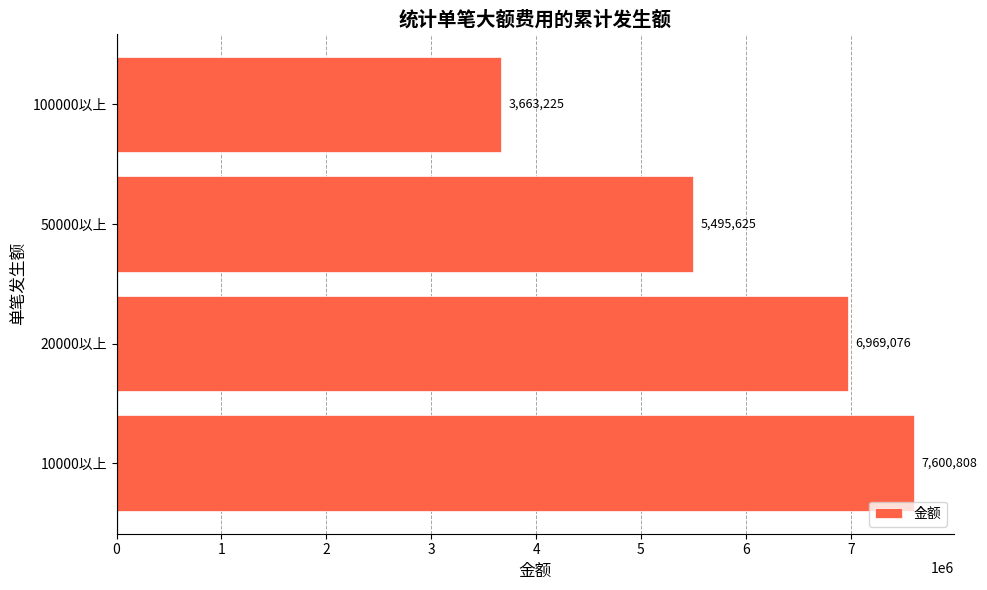

What is the difference between the maximum and minimum values?

3937583.8